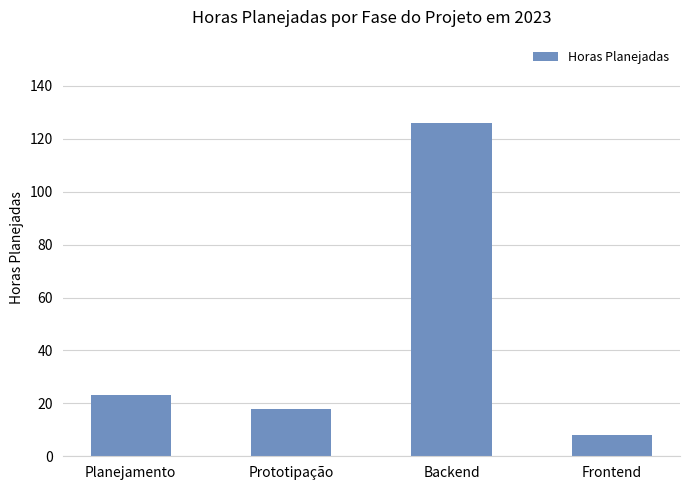

Reading left to right, what are all the values shown in this chart?

23	18	126	8